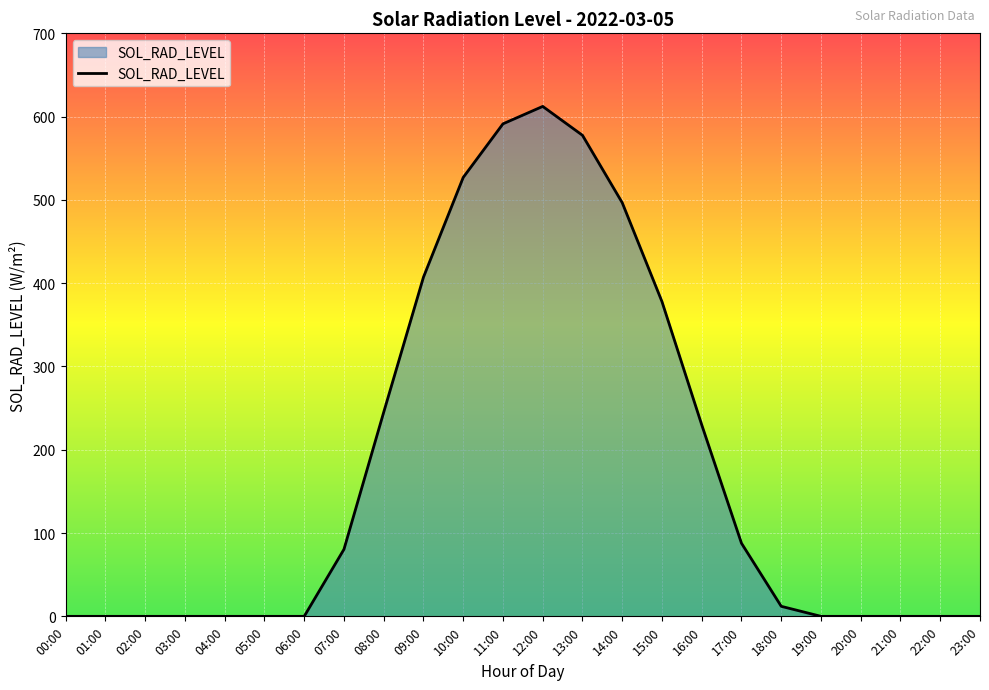

True or false: the data shows 118.8 at 17:00.

False